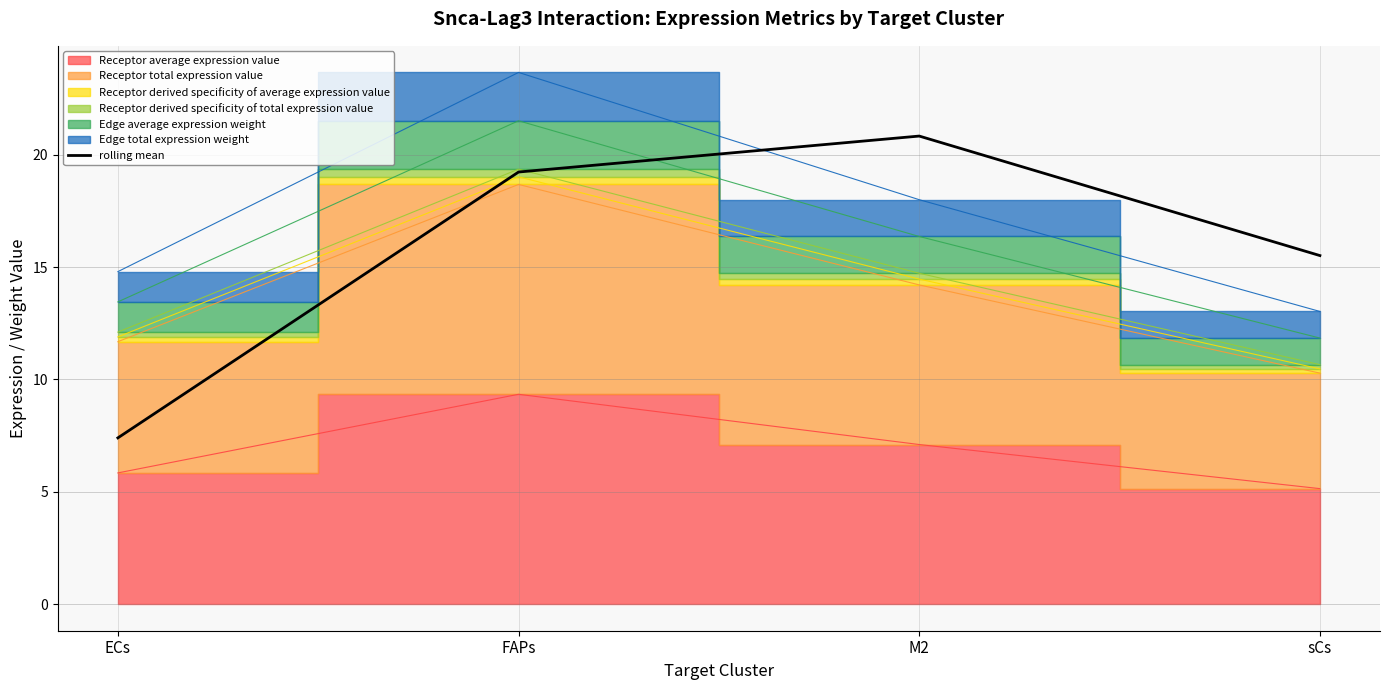

What is the value of the 1st point from the left?

7.4